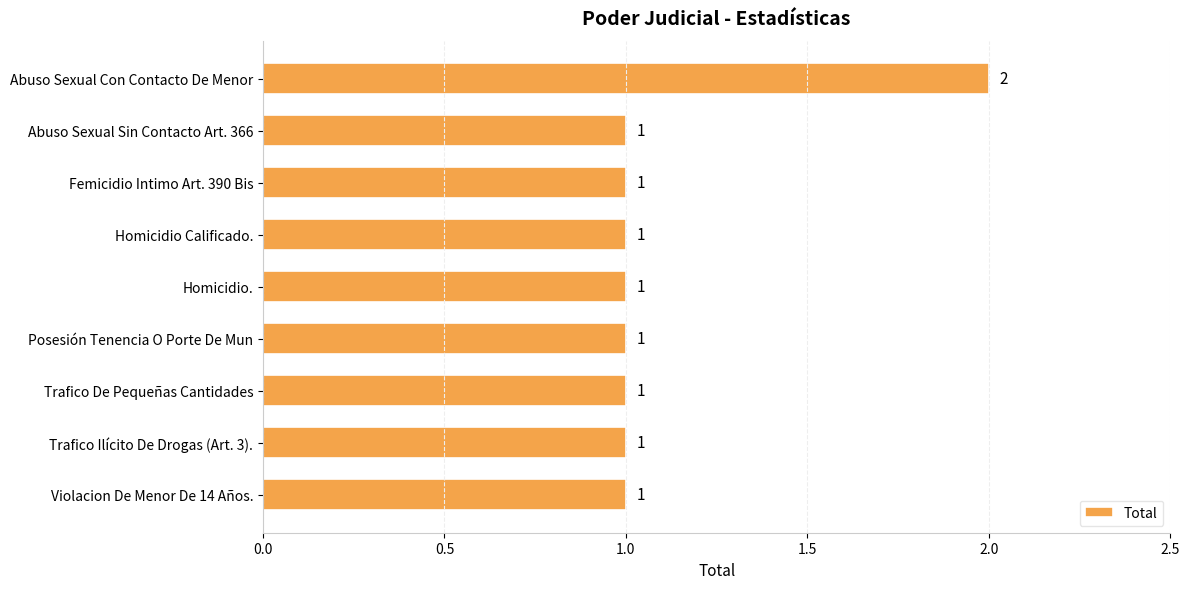

How many values are between 1 and 2?

9